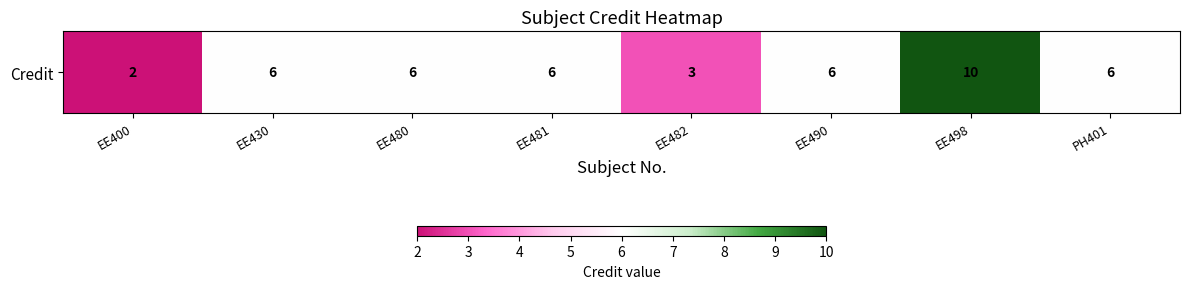

List the labels in order of value, largest first.

EE498, EE430, EE480, EE481, EE490, PH401, EE482, EE400